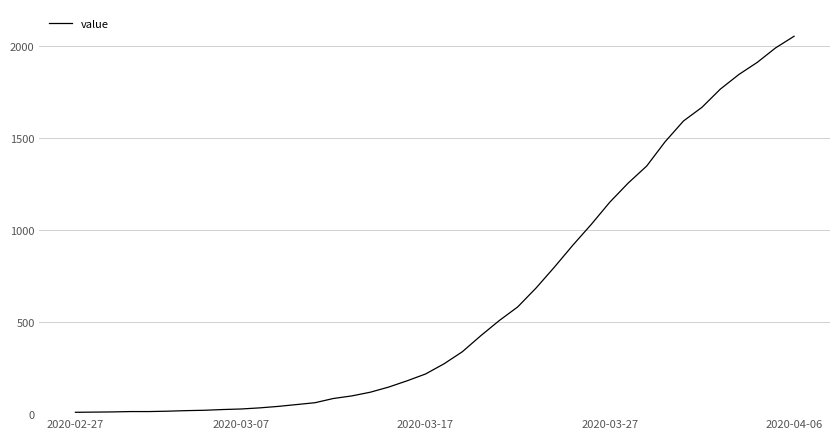

What is the difference between the maximum and minimum values?

2042